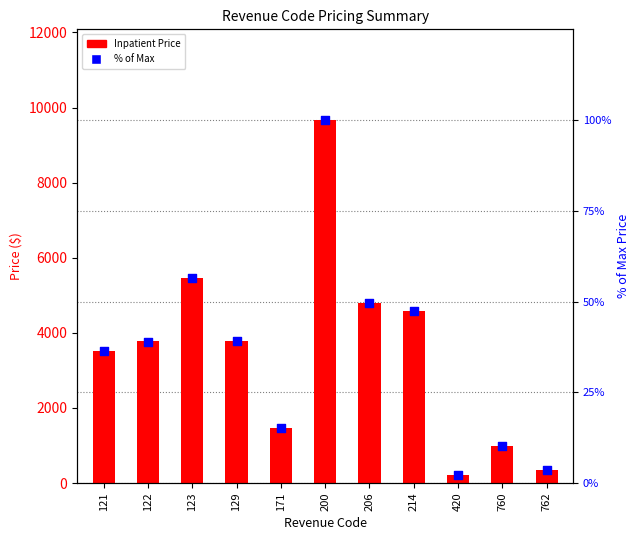

Which series has the largest total across all categories?

Inpatient Price